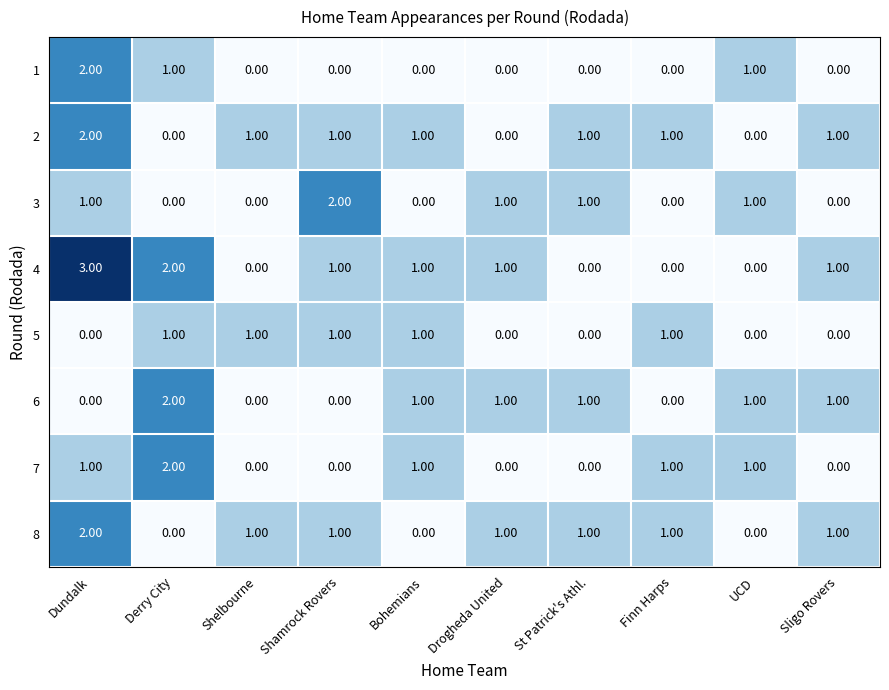

What is the spread (max minus min) of values at UCD?

1